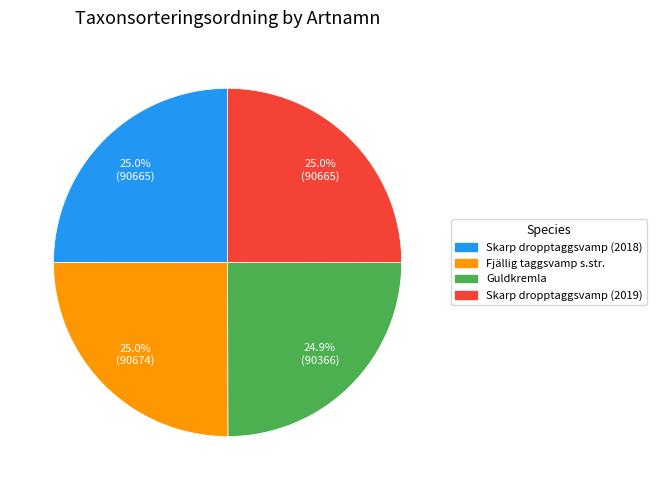

How much of the chart is everything except Guldkremla?

75.1%